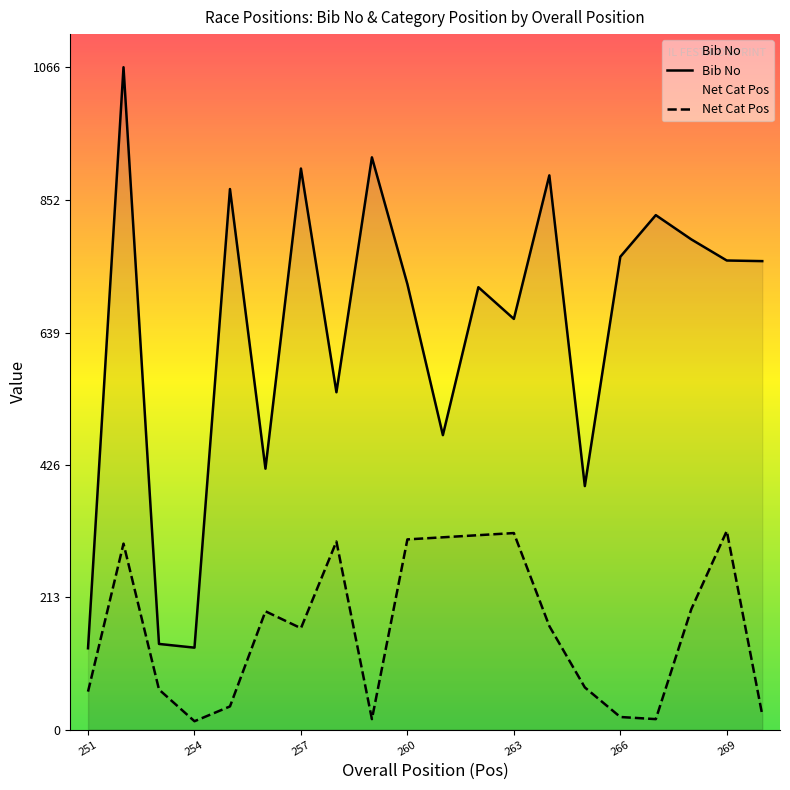

How many lines are shown in the chart?

2